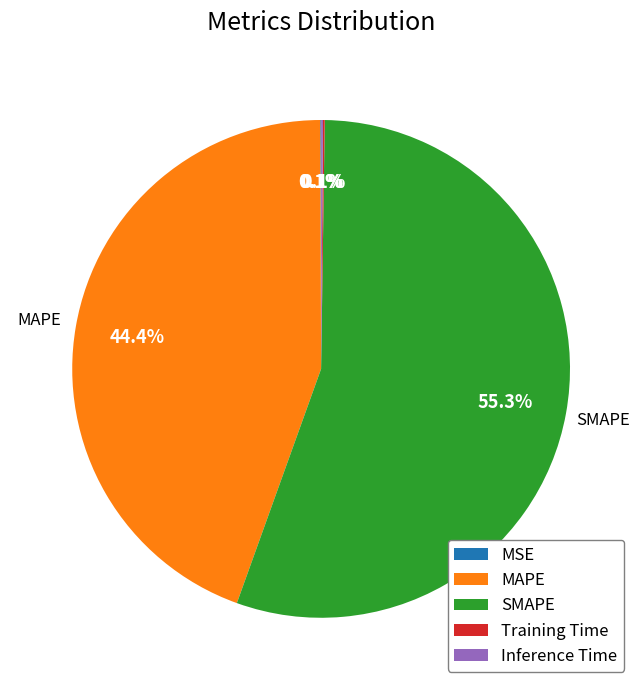

Which category has the biggest portion of the pie?

SMAPE